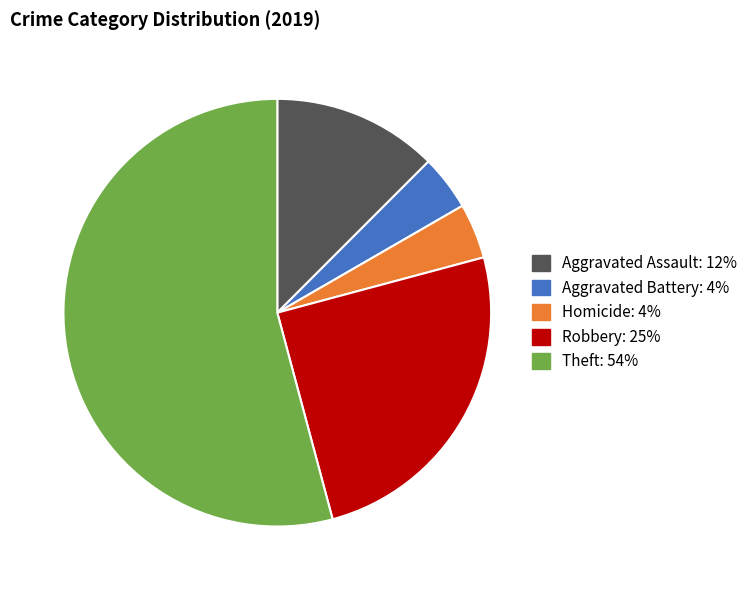

Is there a majority slice in this chart?

Yes